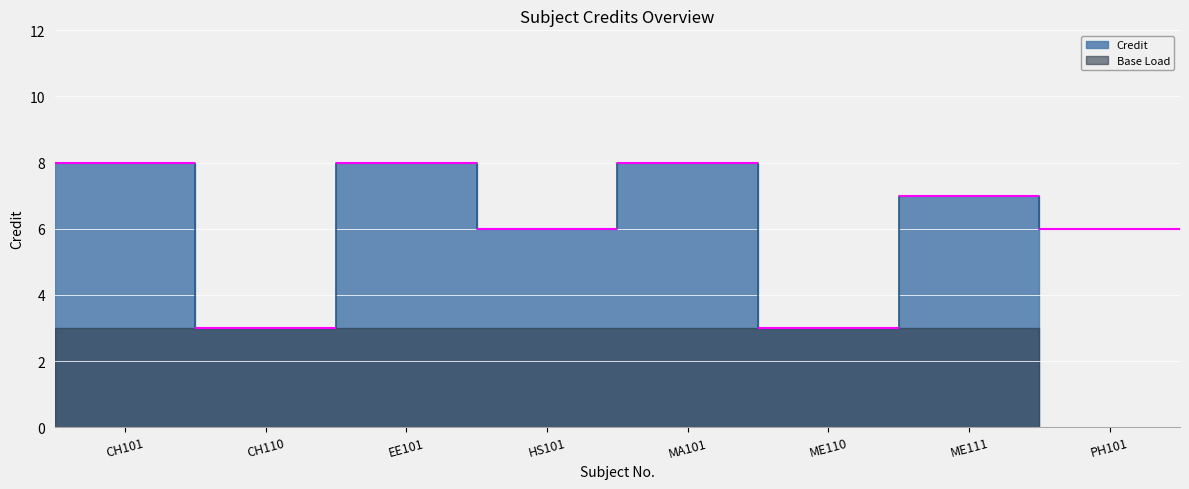

Where does the data first go above 7?

CH101